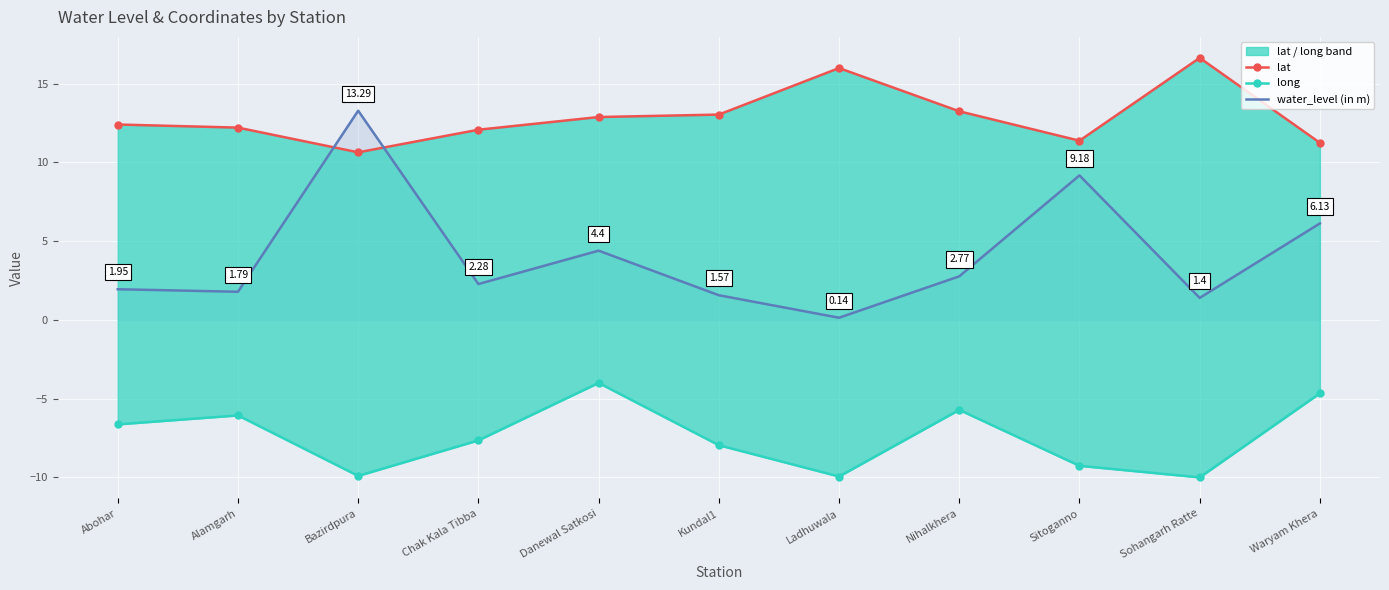

True or false: water_level (in m) has more than 1 interior local peaks.

True